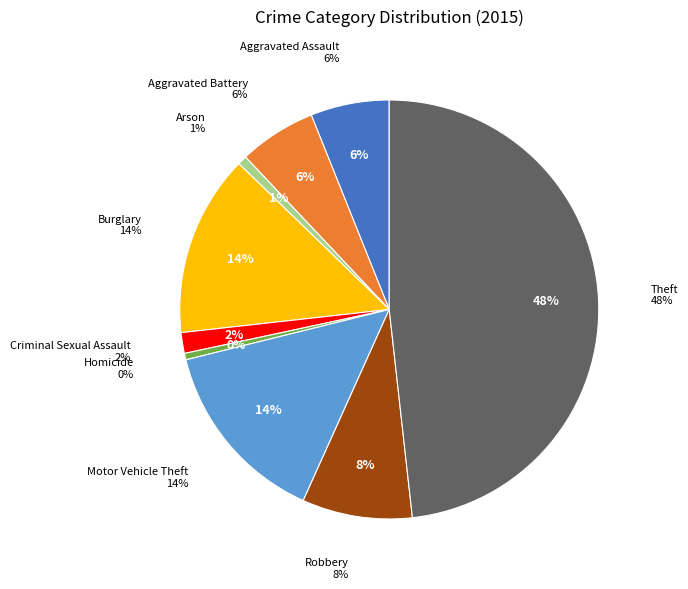

Which slice is the smallest?

Homicide